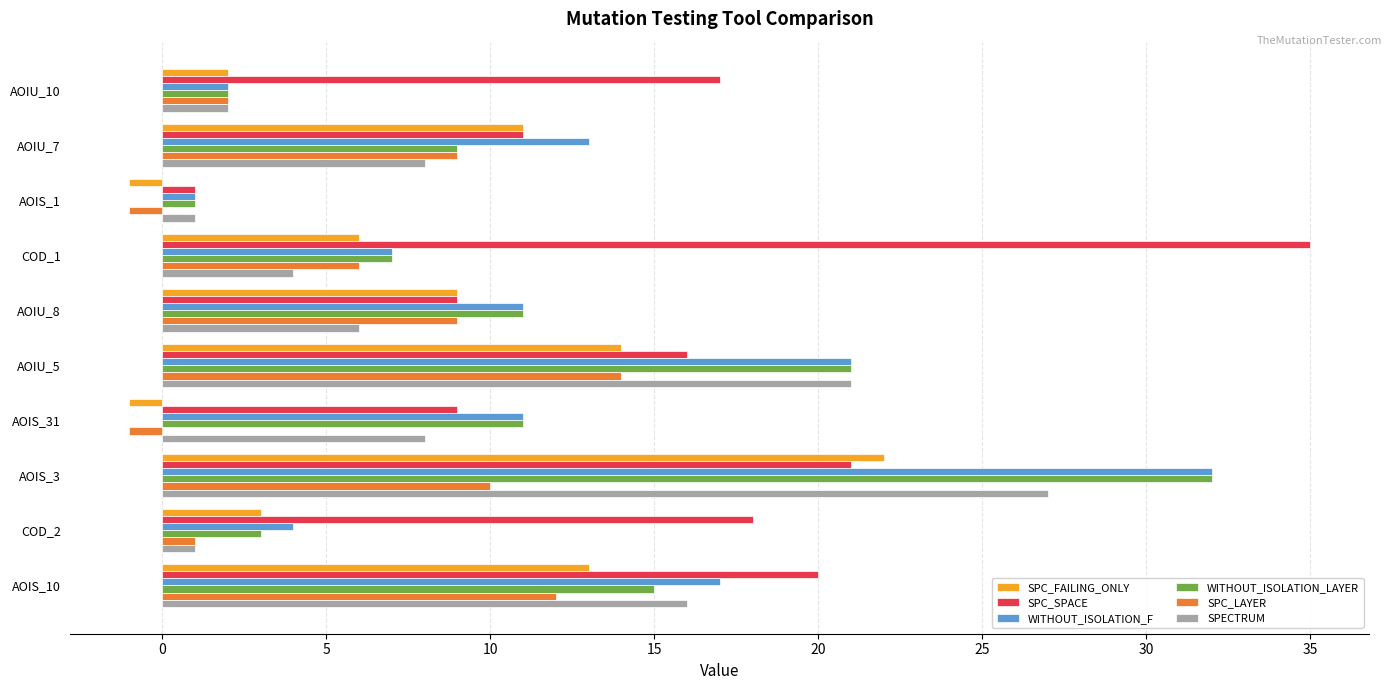

Is the value of WITHOUT_ISOLATION_F at AOIU_10 greater than the value of SPECTRUM at AOIS_1?

Yes